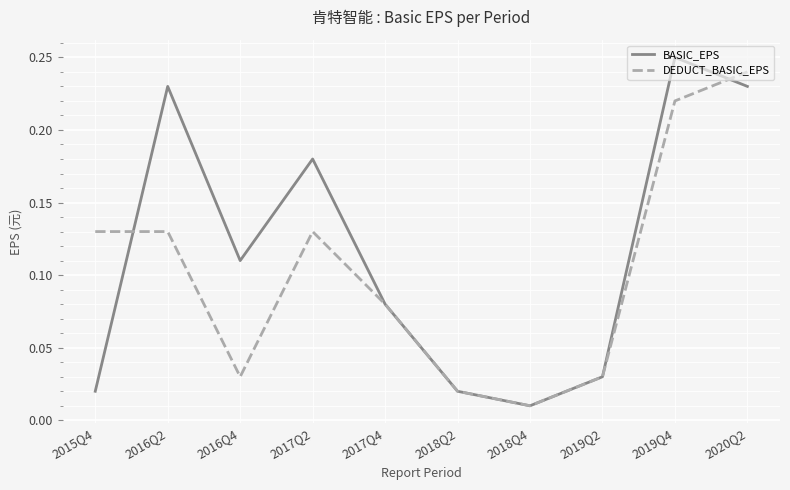

Where is BASIC_EPS nearest to the value 0?

2018Q4